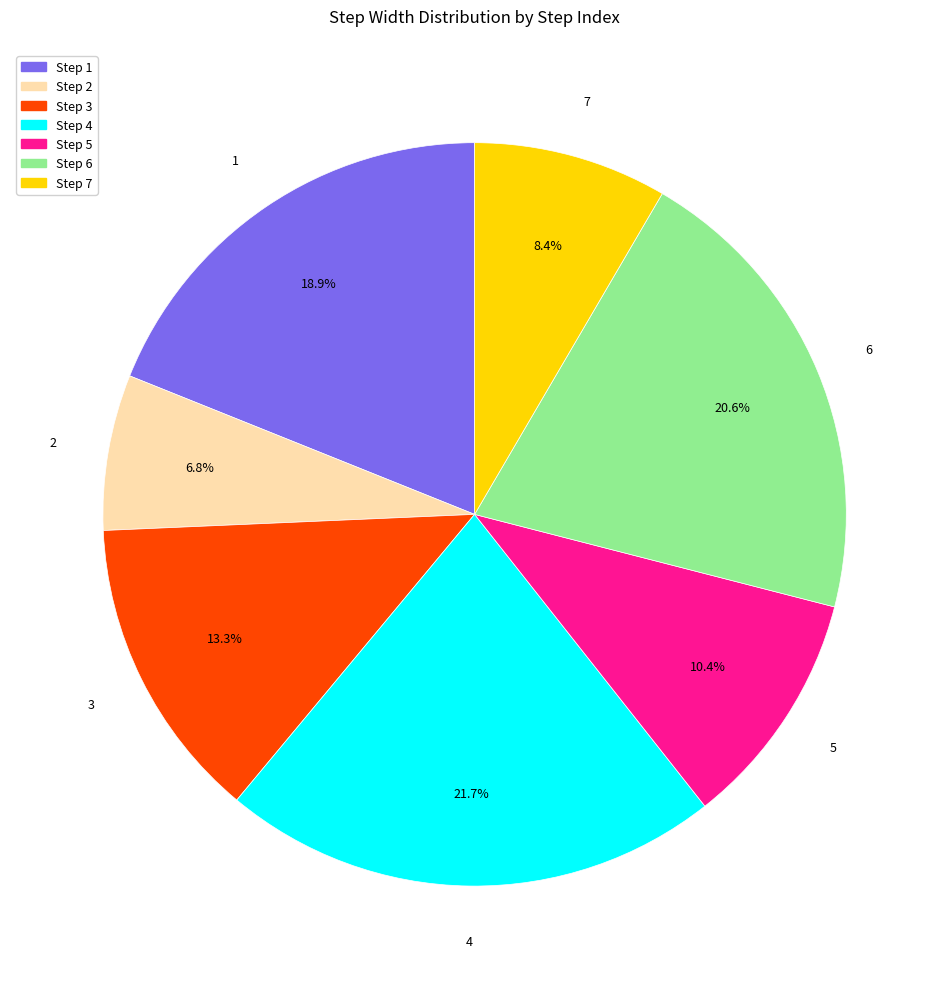

Is there any slice that represents more than half of the pie?

No